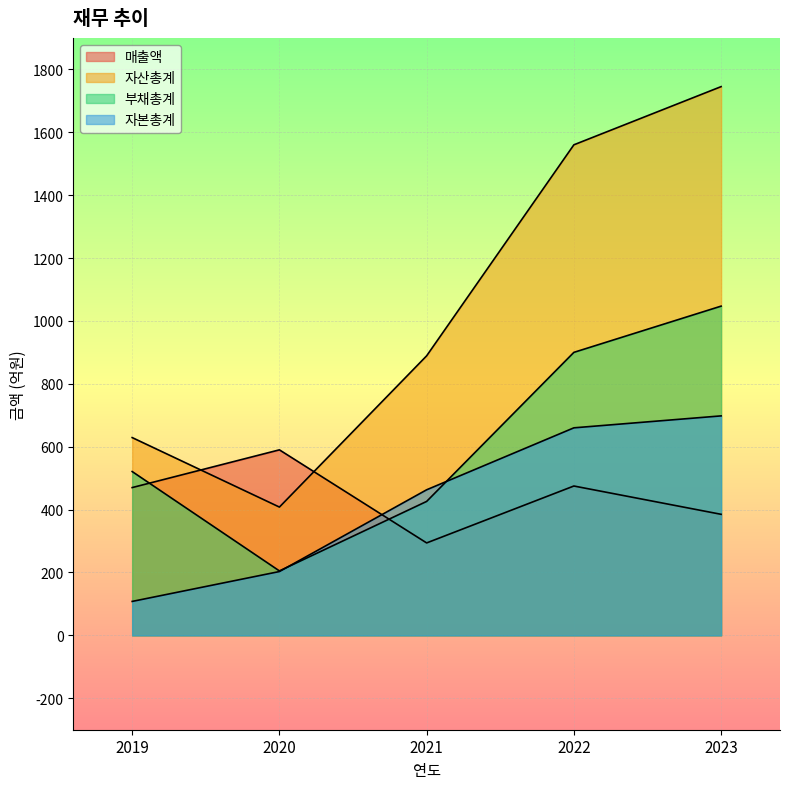

Is it true that 부채총계 equals 900 at 2022?

True